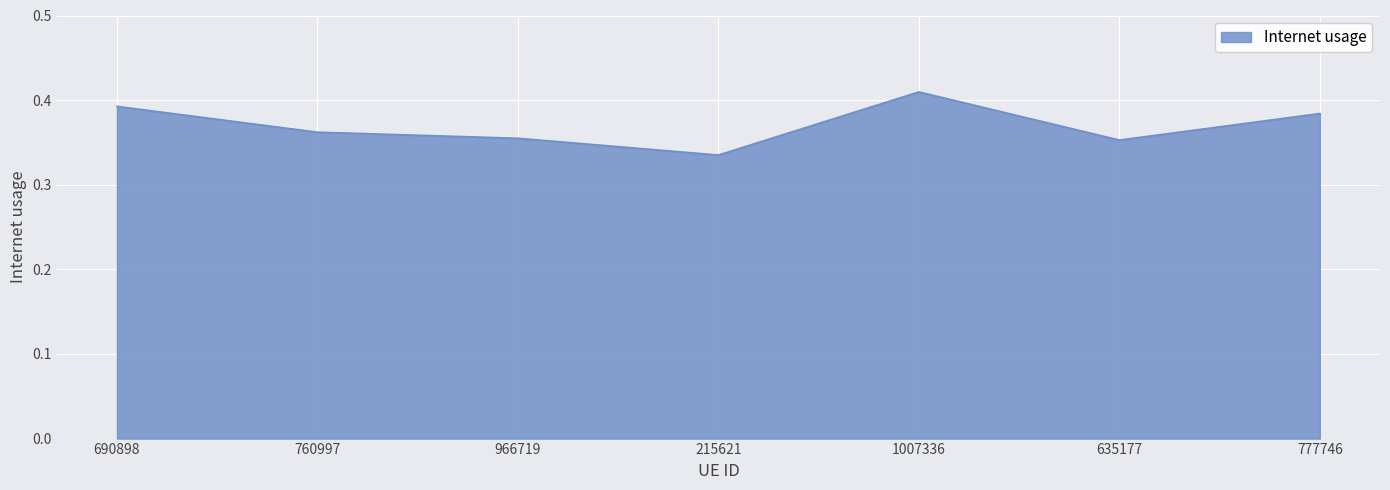

Which has a higher value, 966719 or 760997?

760997